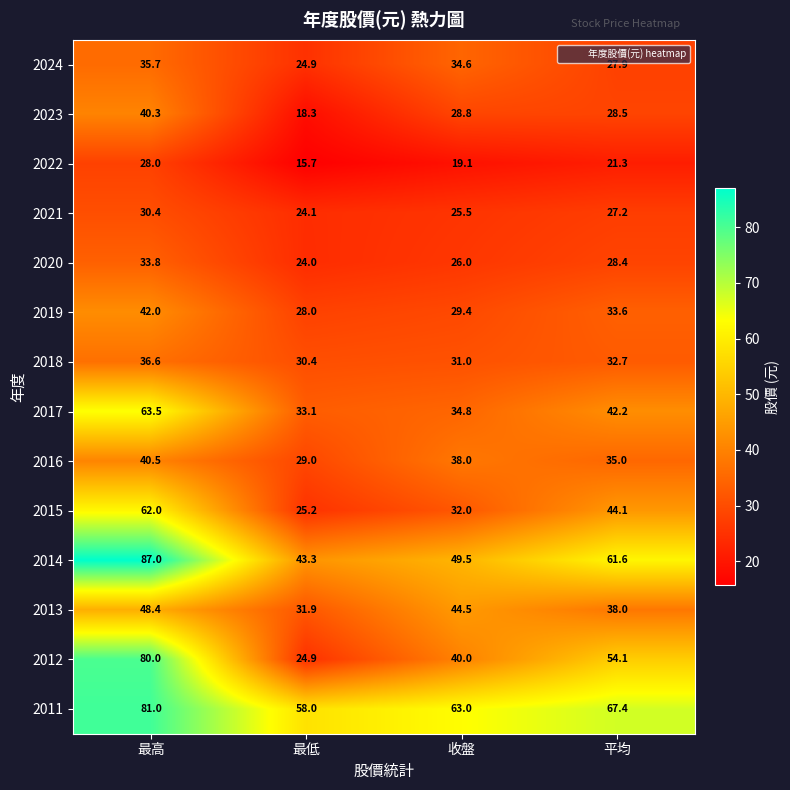

Rank the categories by 2012 value from lowest to highest.

最低, 收盤, 平均, 最高